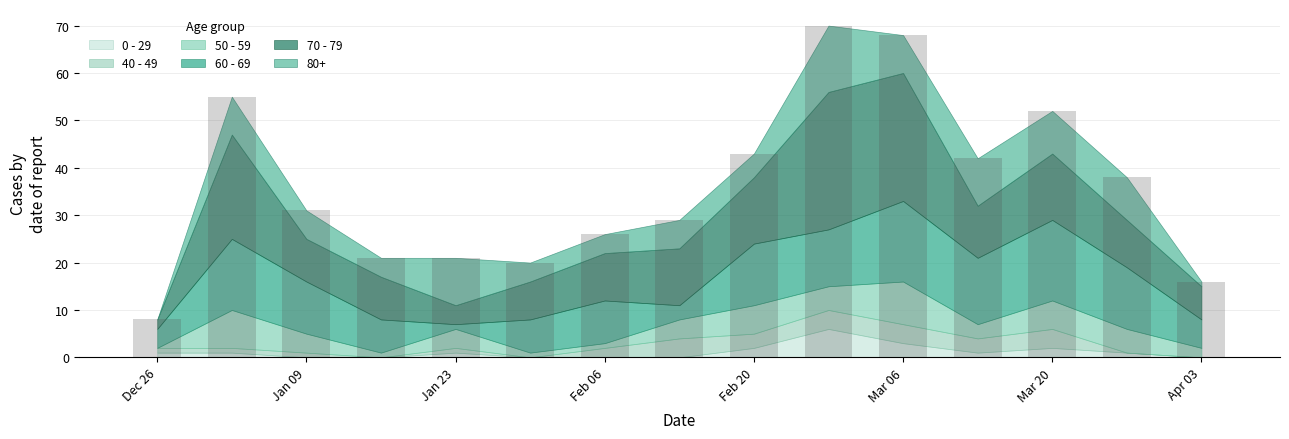

Is it true that 70 - 79 equals 14 at Mar 20?

True